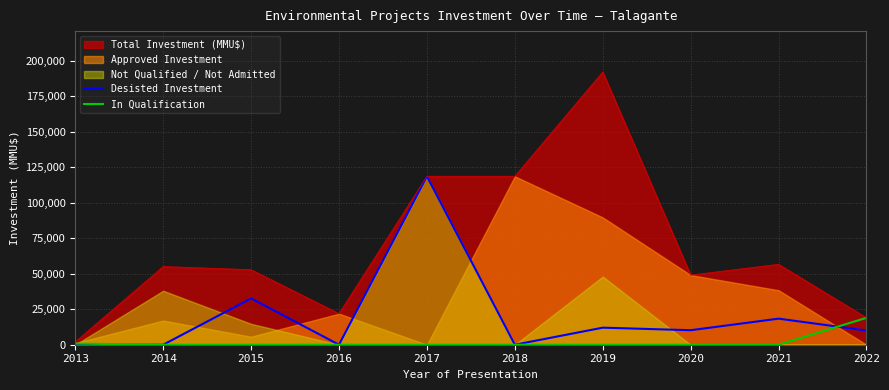

What is the highest value of the In Qualification series?

18950